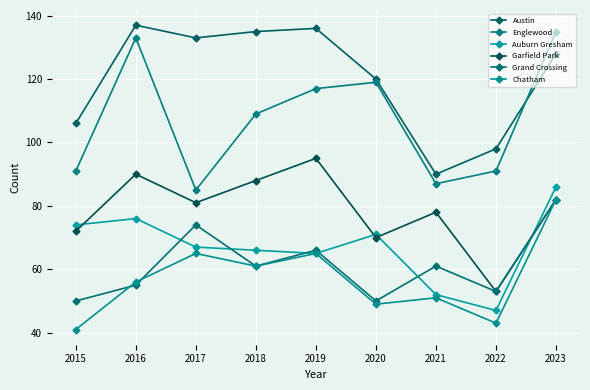

Which label corresponds to the largest value in the chart?

2016